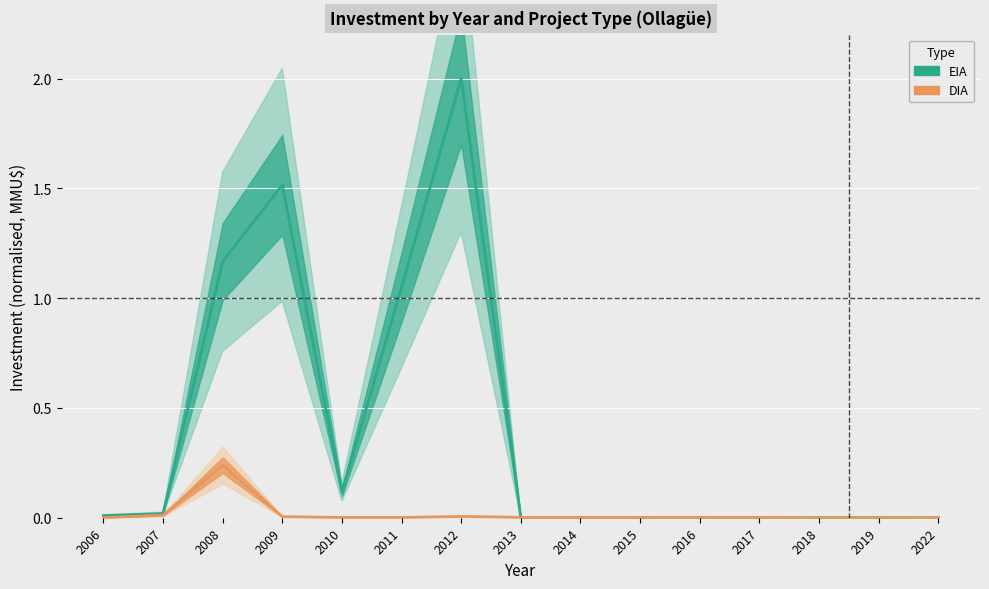

How many values in DIA Estimate are above zero?

13